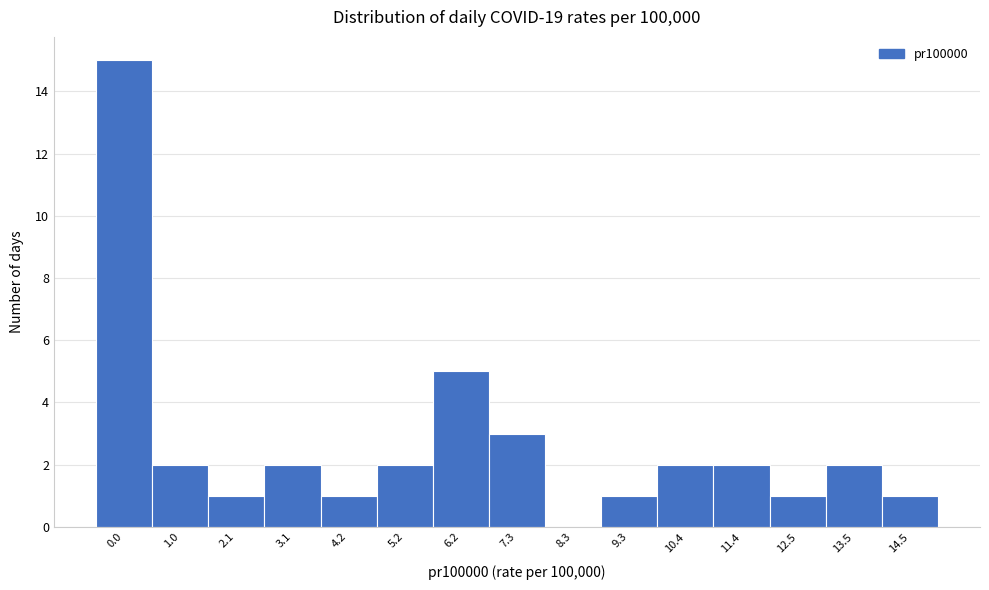

Reading left to right, extract all data points from this chart.

0.0=15	1.0=2	2.1=1	3.1=2	4.2=1	5.2=2	6.2=5	7.3=3	8.3=0	9.3=1	10.4=2	11.4=2	12.5=1	13.5=2	14.5=1